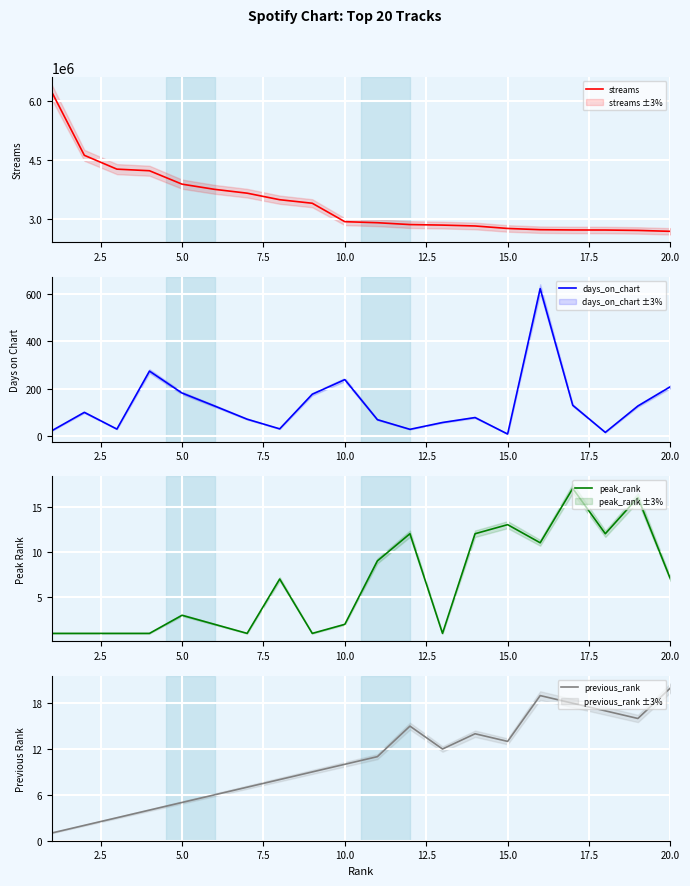

How many values in the streams series exceed 2935800?

9